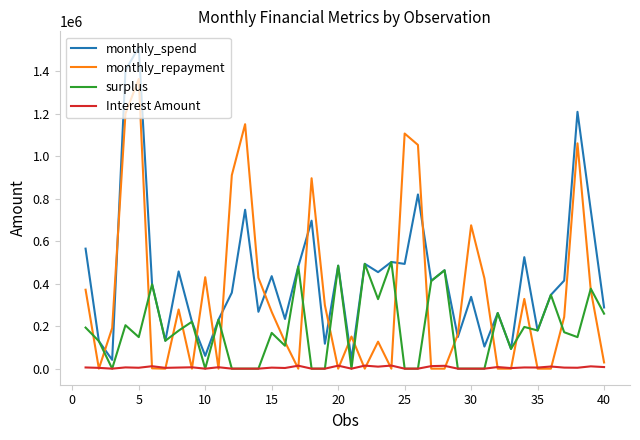

List the series in order of their peak value, lowest first.

Interest Amount, surplus, monthly_repayment, monthly_spend